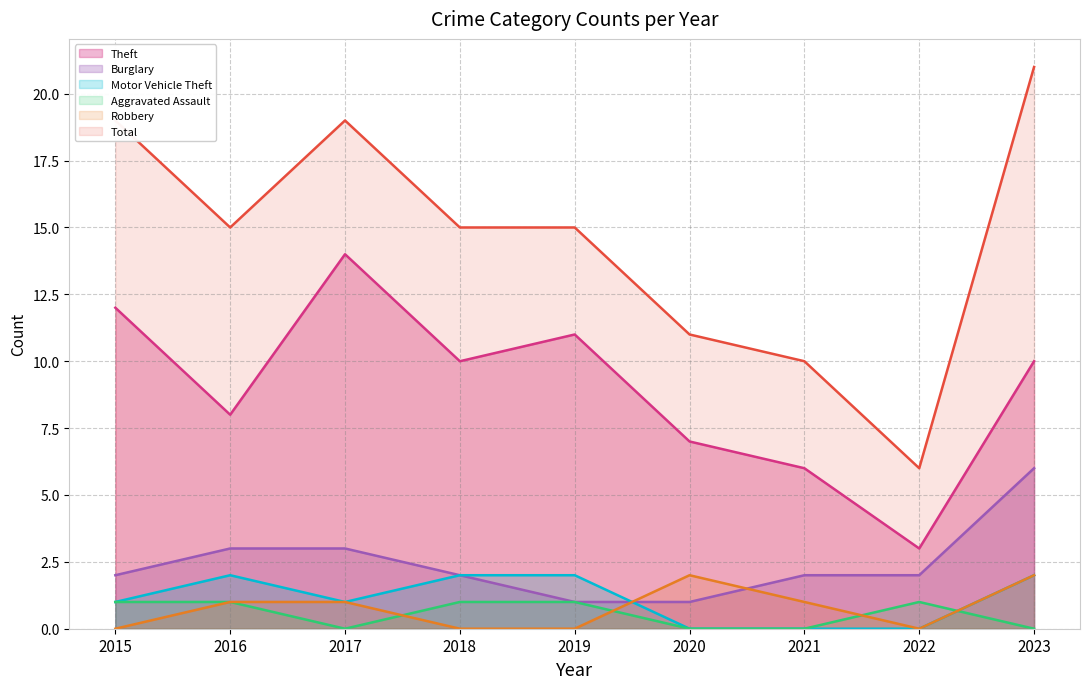

At how many categories does at least one series exceed 6?

8